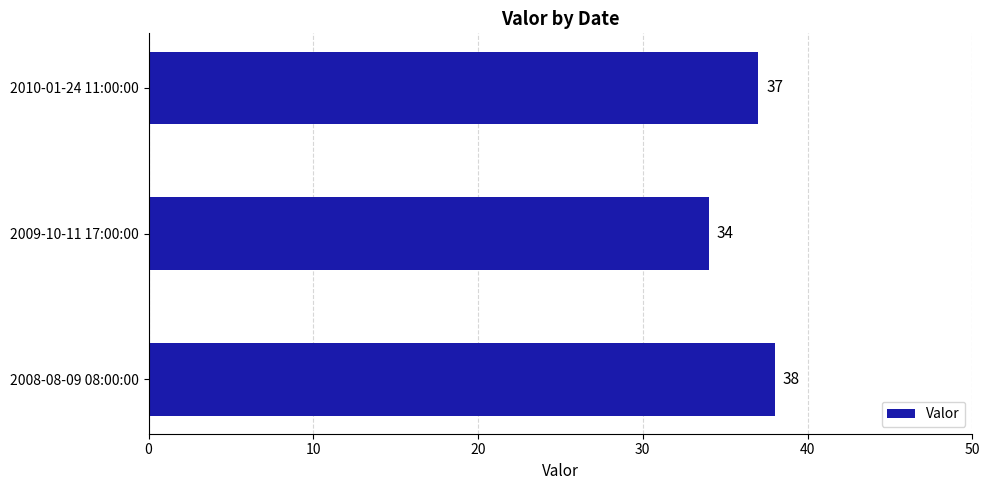

Approximately how many times larger is the value at 2009-10-11 17:00:00 compared to 2008-08-09 08:00:00?

0.9